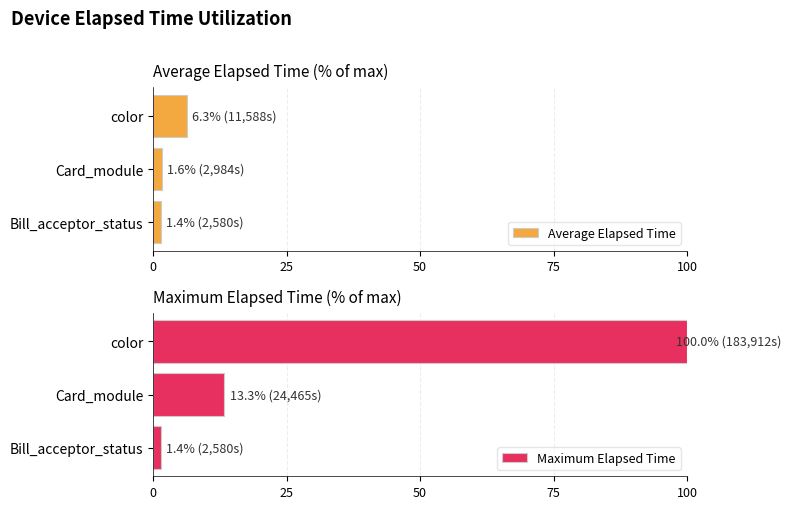

List the series in order of their peak value, highest first.

Maximum Elapsed Time, Average Elapsed Time